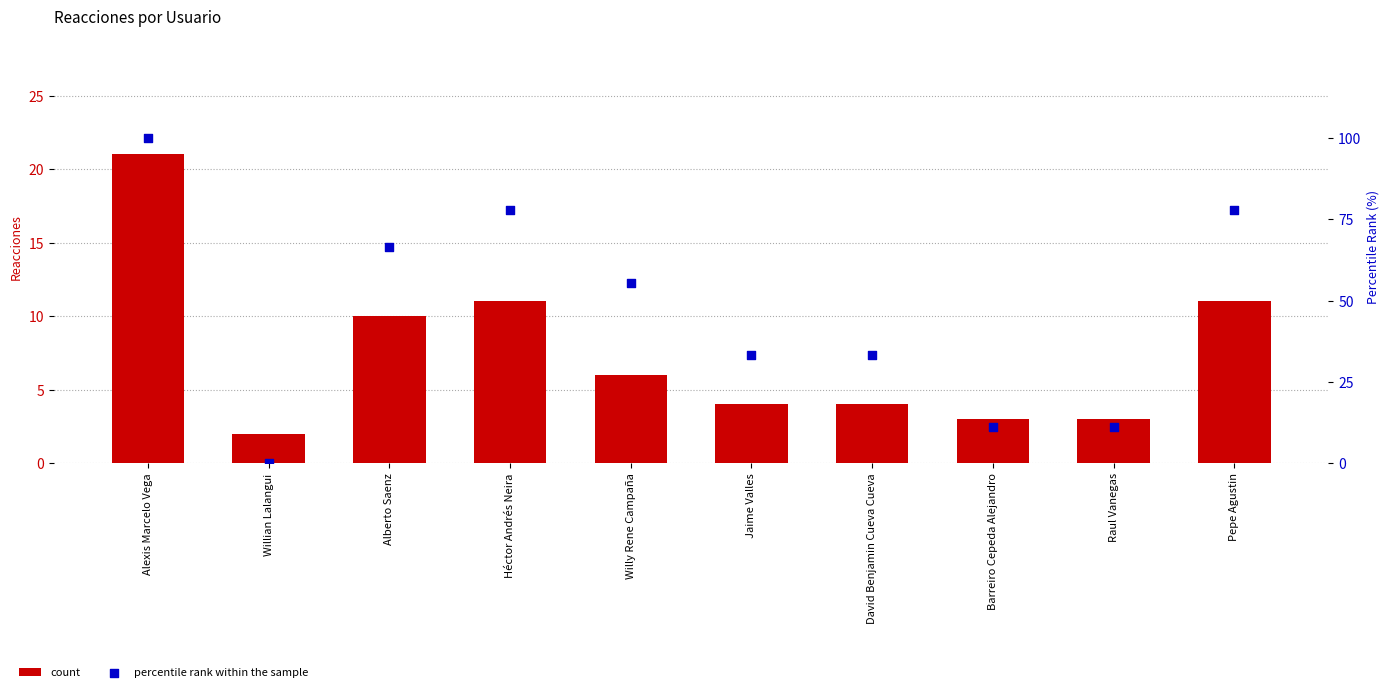

Which series reaches the maximum Y coordinate?

percentile rank within the sample